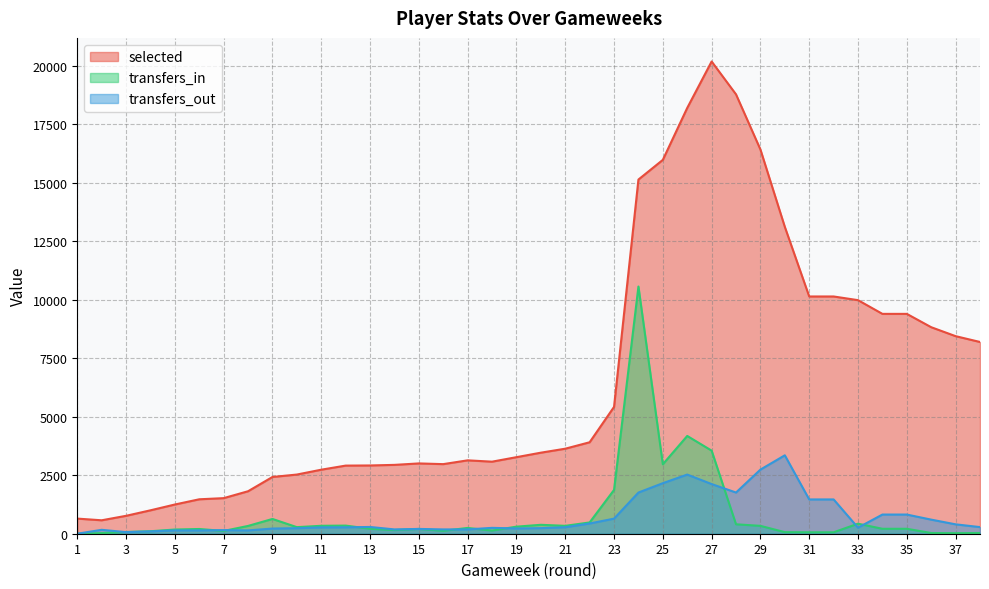

List the series in order of their peak value, highest first.

selected, transfers_in, transfers_out